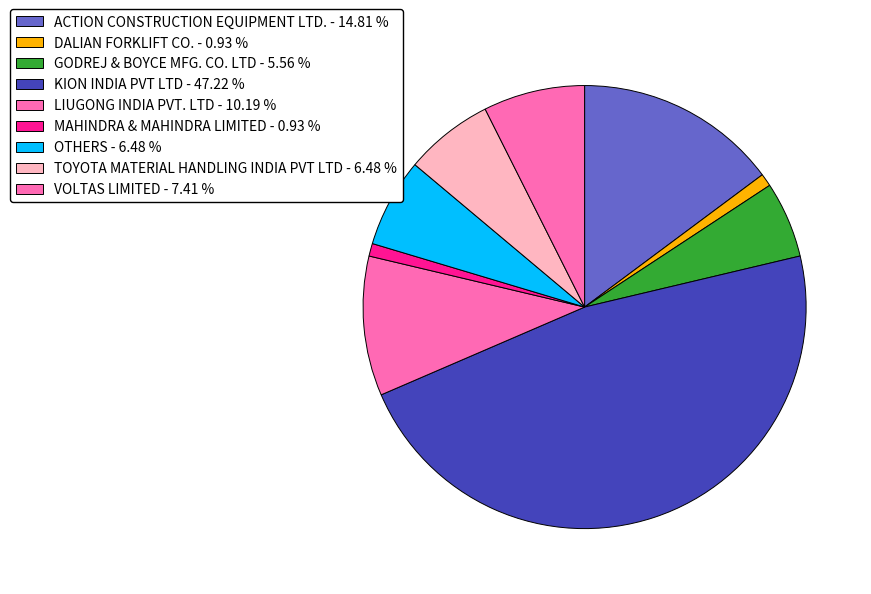

Which slice is the largest?

KION INDIA PVT LTD